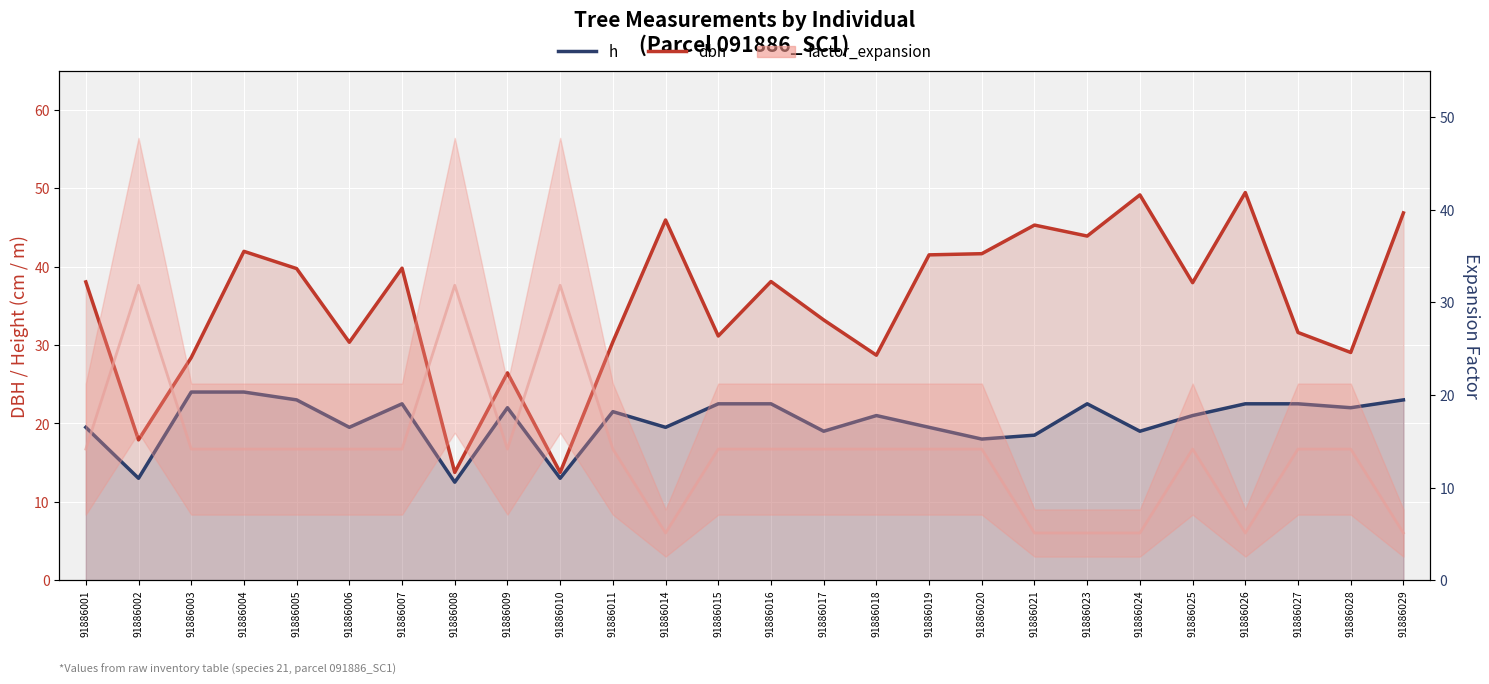

Between 91886002 and 91886028, which series saw the biggest shift?

factor_expansion